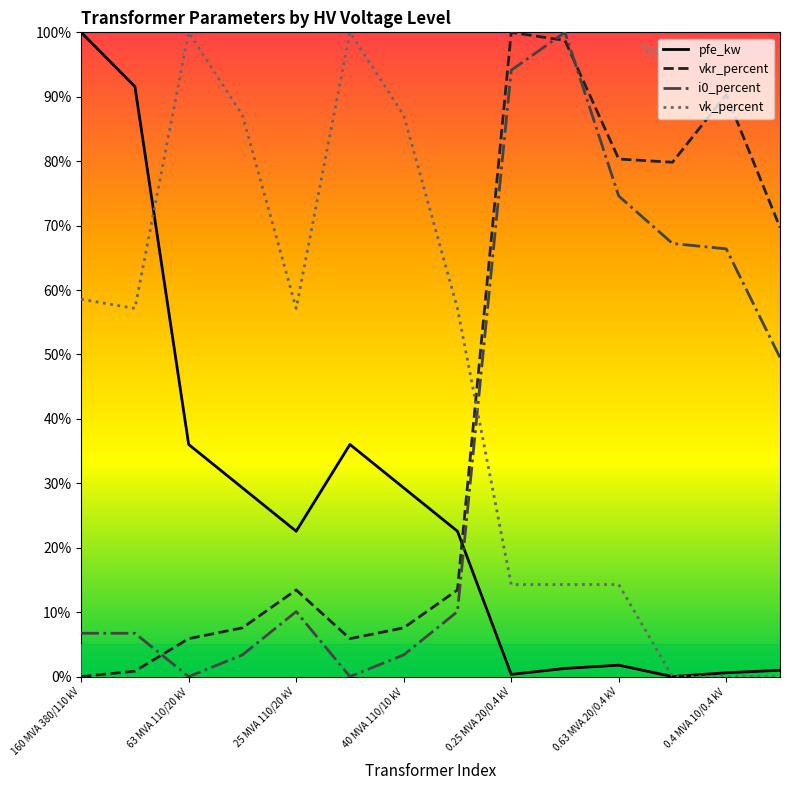

How many values in the vkr_percent series exceed 13?

8